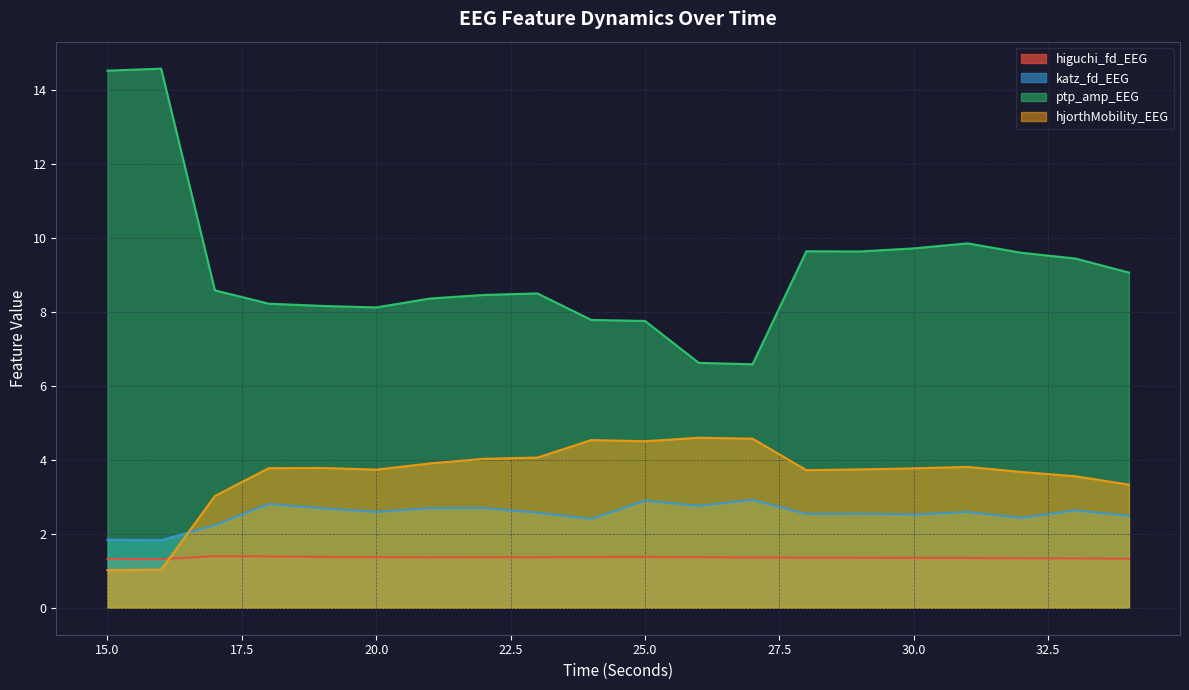

Is it true that ptp_amp_EEG equals 9.1 at 34?

True